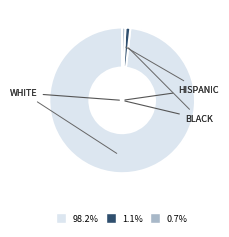

Does any single category account for the majority?

Yes